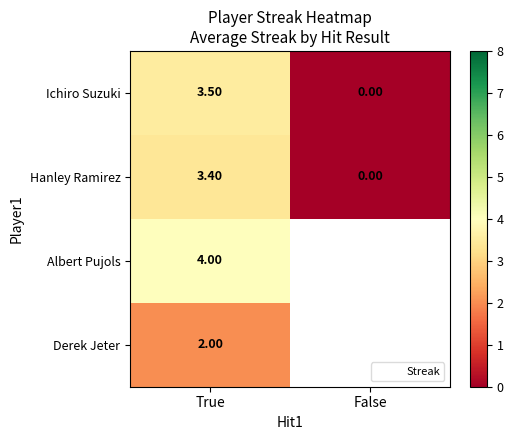

What is the difference between the maximum and minimum values in the Hanley Ramirez series?

3.4